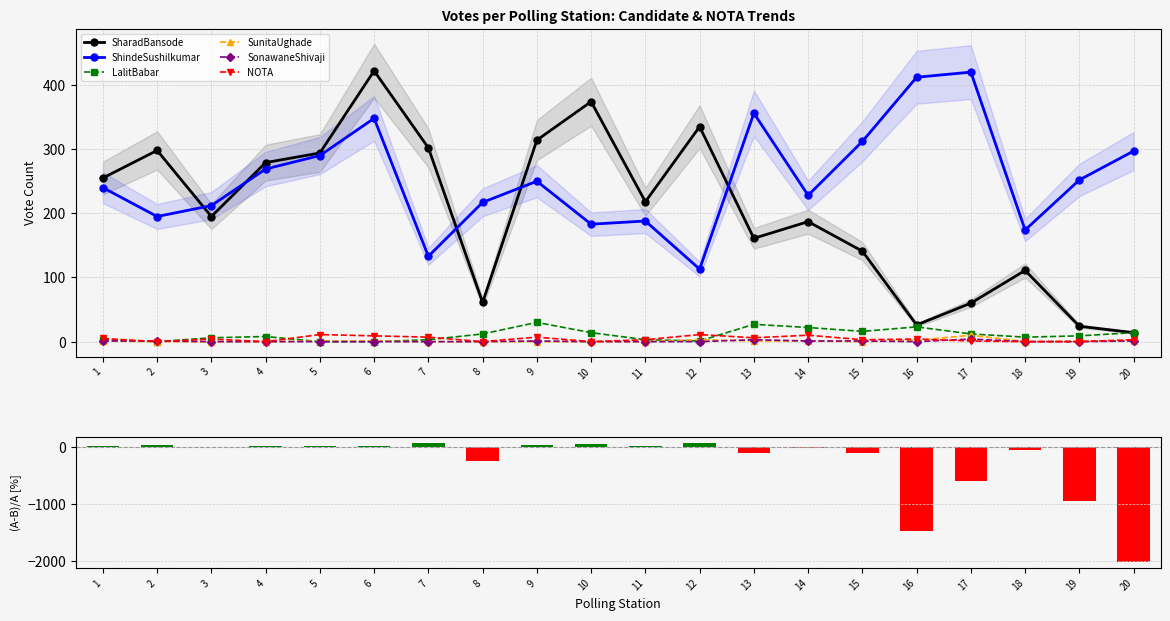

Is it true that SonawaneShivaji equals 0 at 1?

False